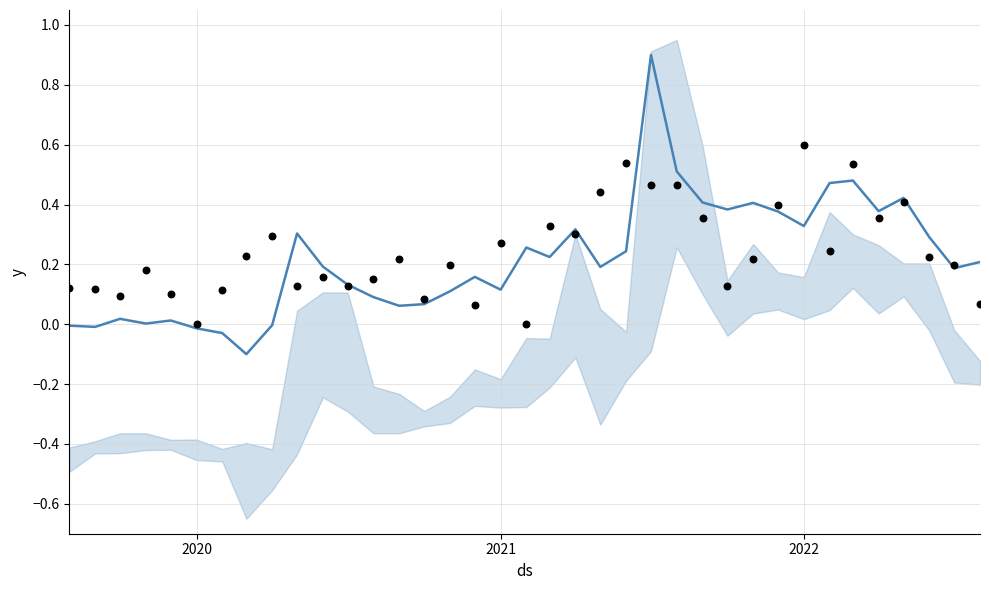

Is the value of 單月營收(normalized) at 36 greater than the value of 收盤(normalized) at 25?

No